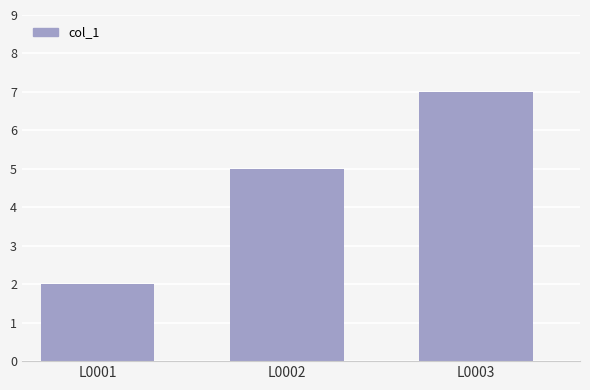

Is it true that the value at L0001 is 3?

False